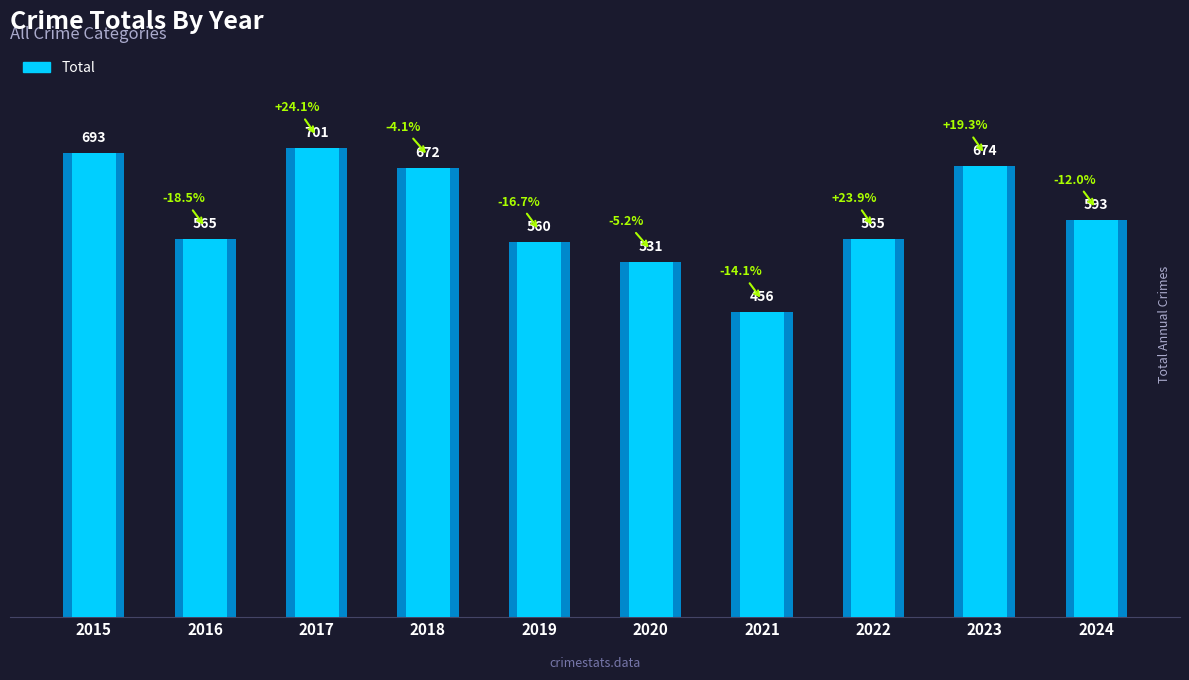

What is the sum of all values?

6010